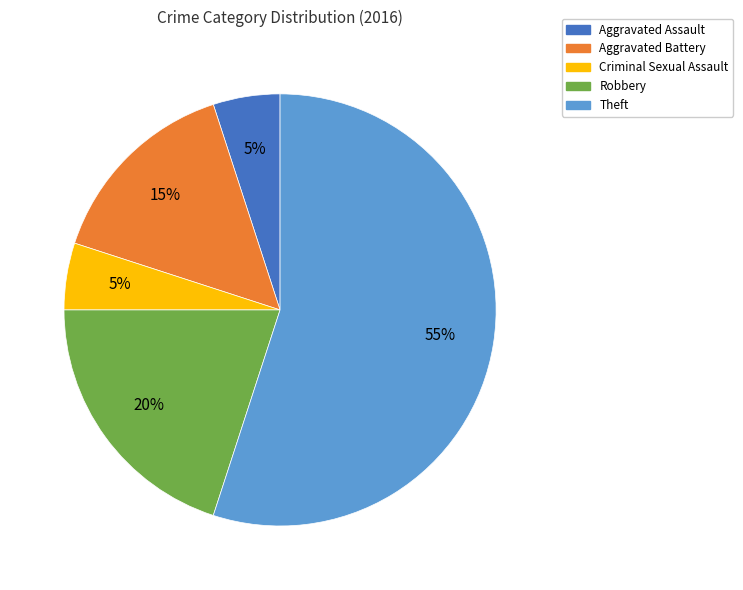

To the nearest percent, what percentage of the pie is Theft?

55%